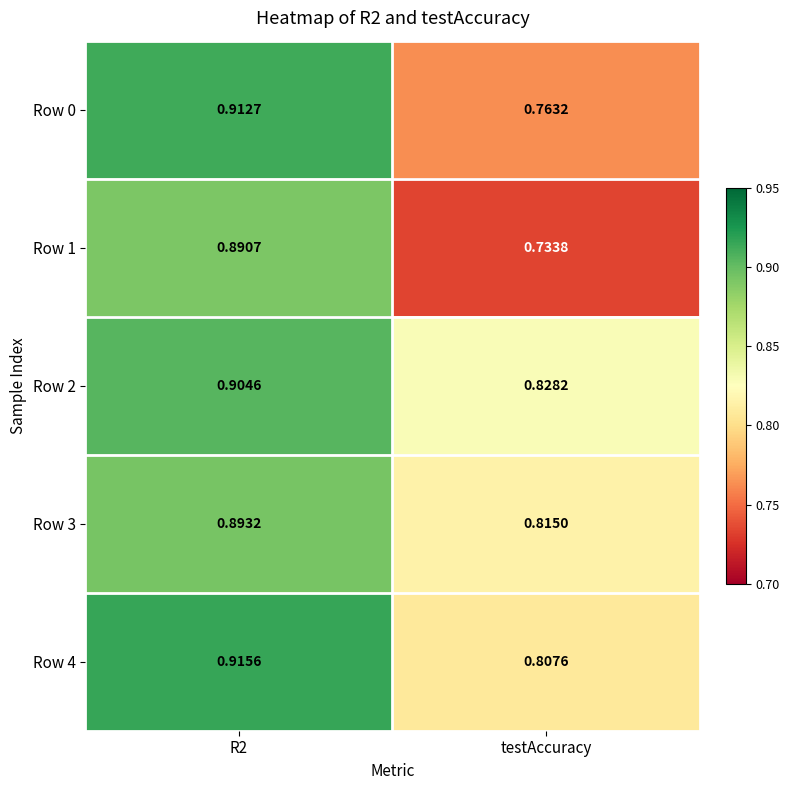

Rank the series at testAccuracy from lowest to highest value.

Row 1, Row 0, Row 4, Row 3, Row 2